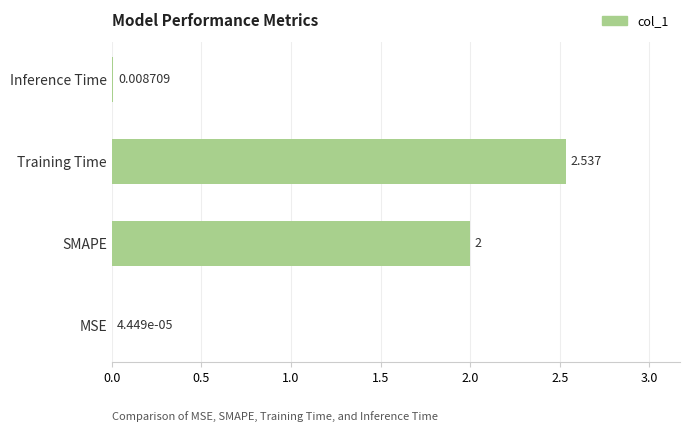

At which label is the value closest to 1?

Inference Time